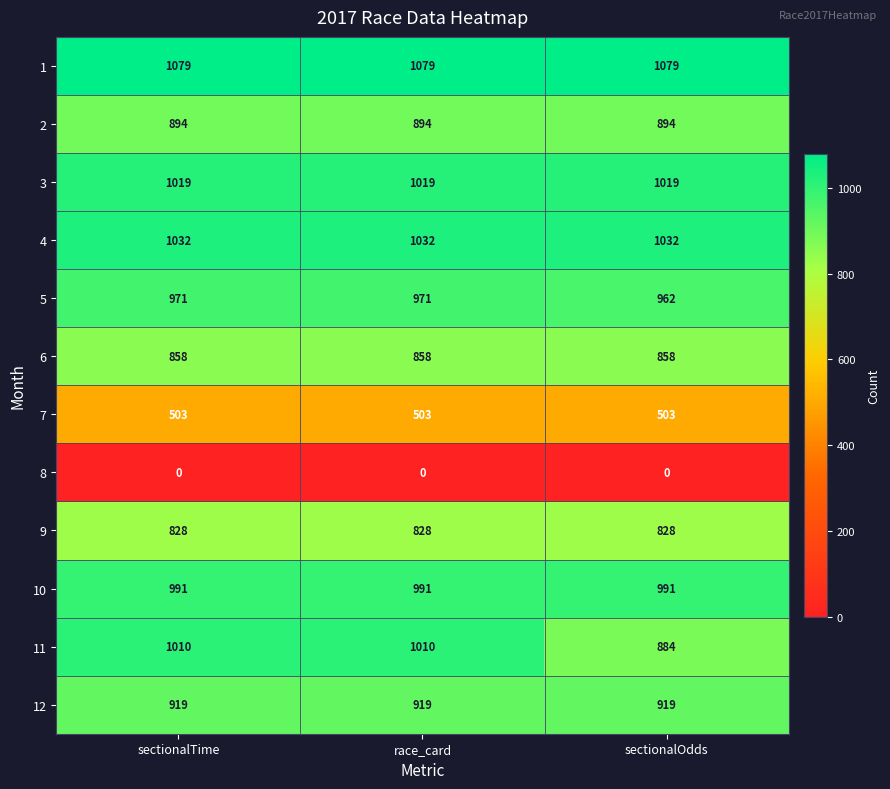

How many categories are shown in the chart?

3